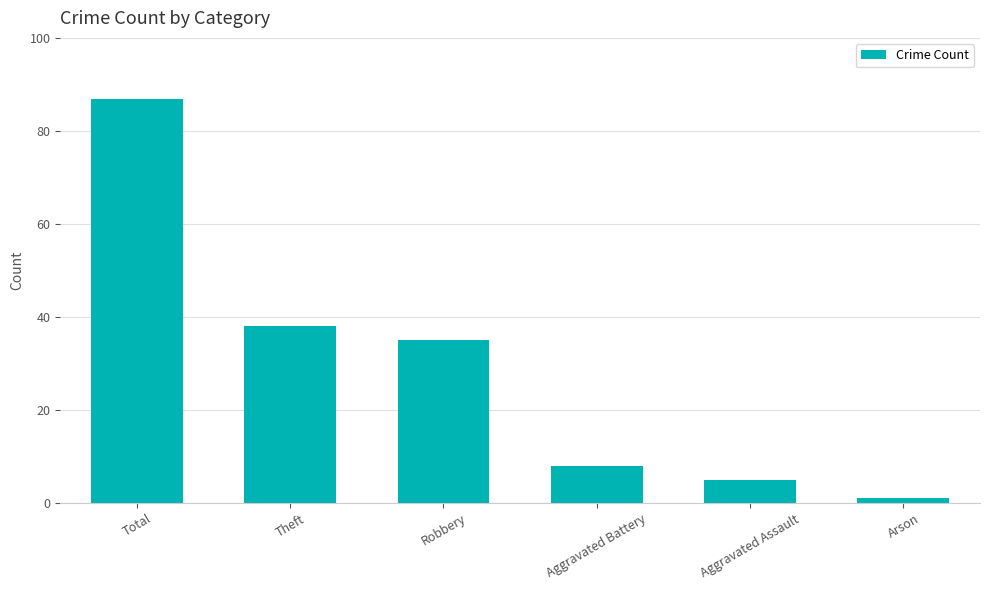

Rank the categories by value from highest to lowest.

Total, Theft, Robbery, Aggravated Battery, Aggravated Assault, Arson